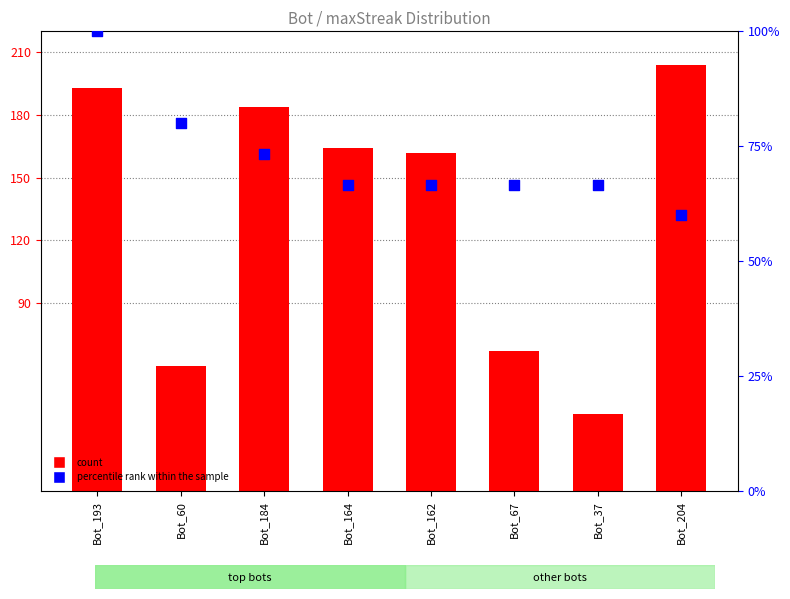

Is the value of count at Bot_193 greater than the value of percentile rank within the sample at Bot_162?

Yes